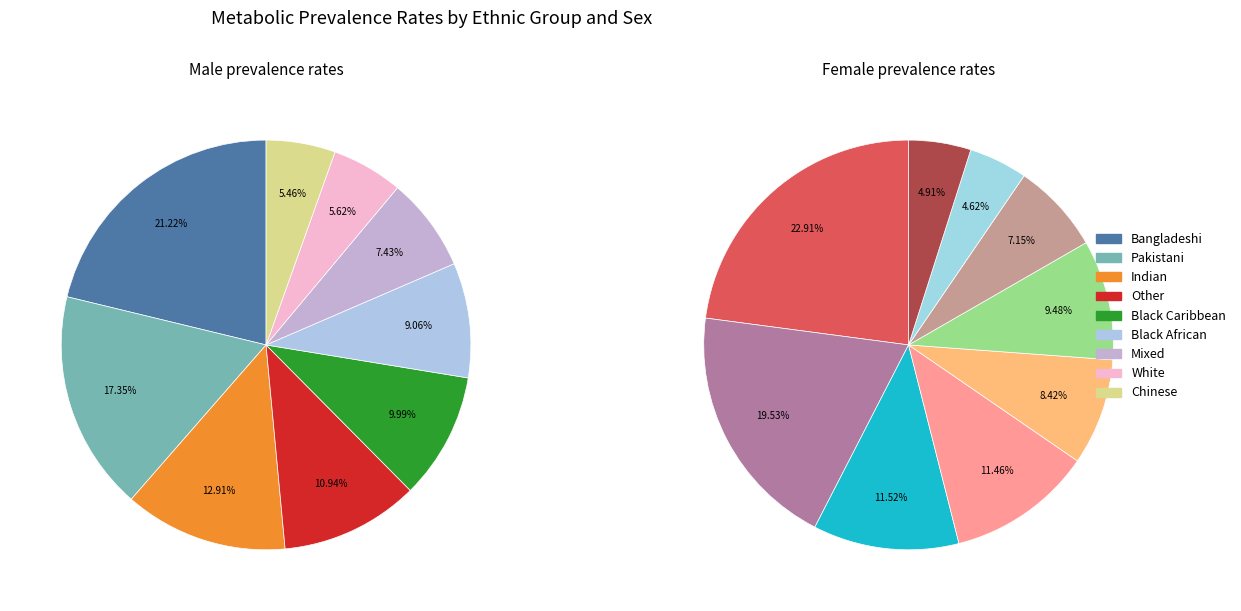

Rank the categories by value from lowest to highest.

White Female, Chinese Female, Chinese Male, White Male, Mixed Female, Mixed Male, Black African Female, Other Female, Black African Male, Black Caribbean Male, Black Caribbean Female, Indian Female, Other Male, Indian Male, Pakistani Male, Pakistani Female, Bangladeshi Female, Bangladeshi Male